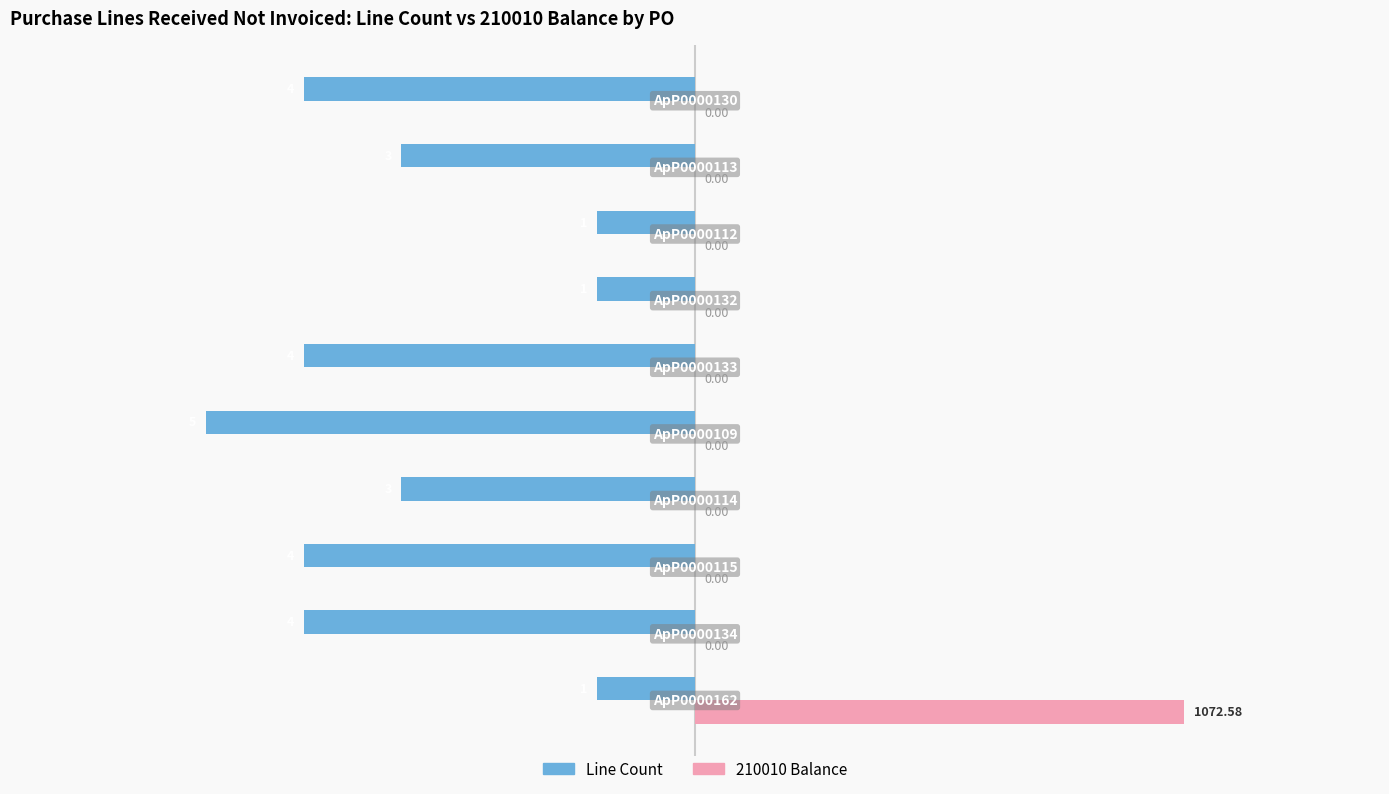

How many categories are shown in the chart?

10